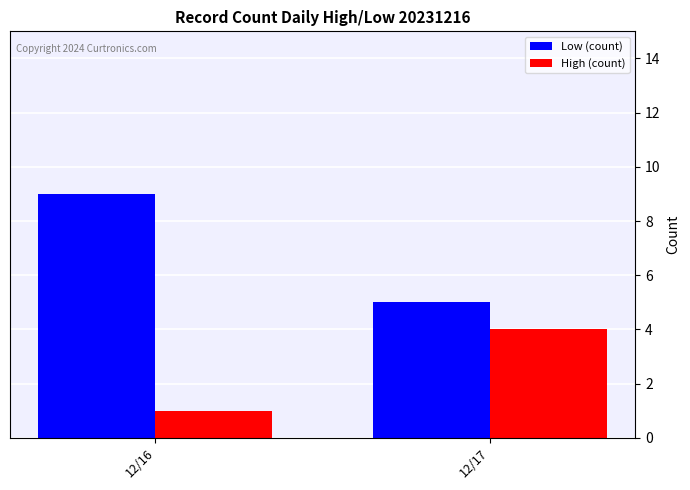

What is the greatest value displayed?

9